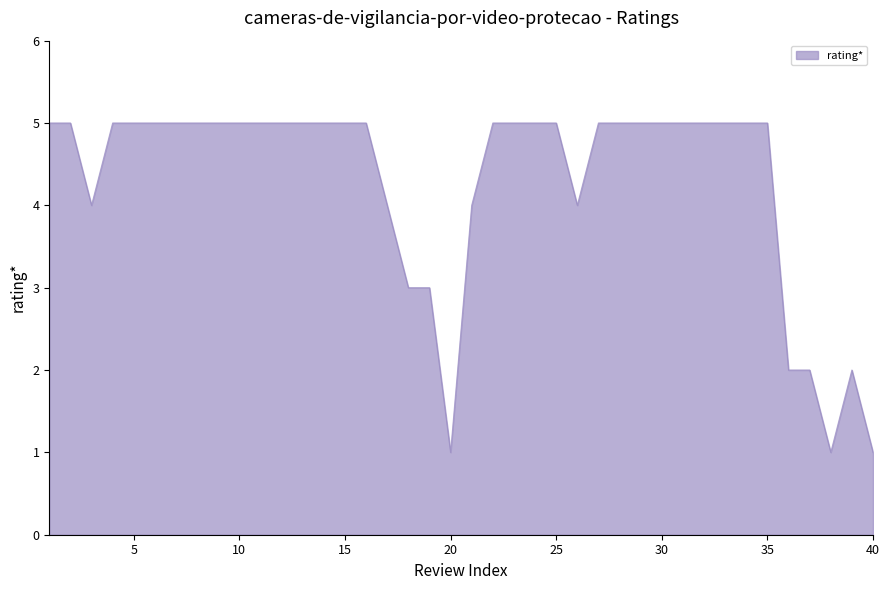

What is the greatest value displayed?

5